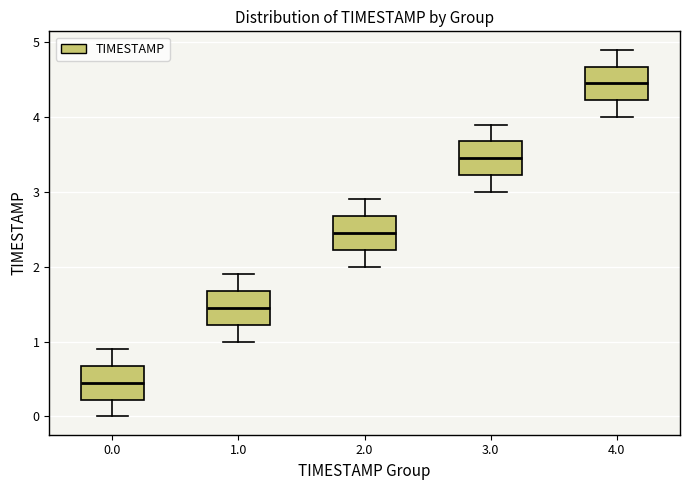

Which box has the lowest median line?

0.0